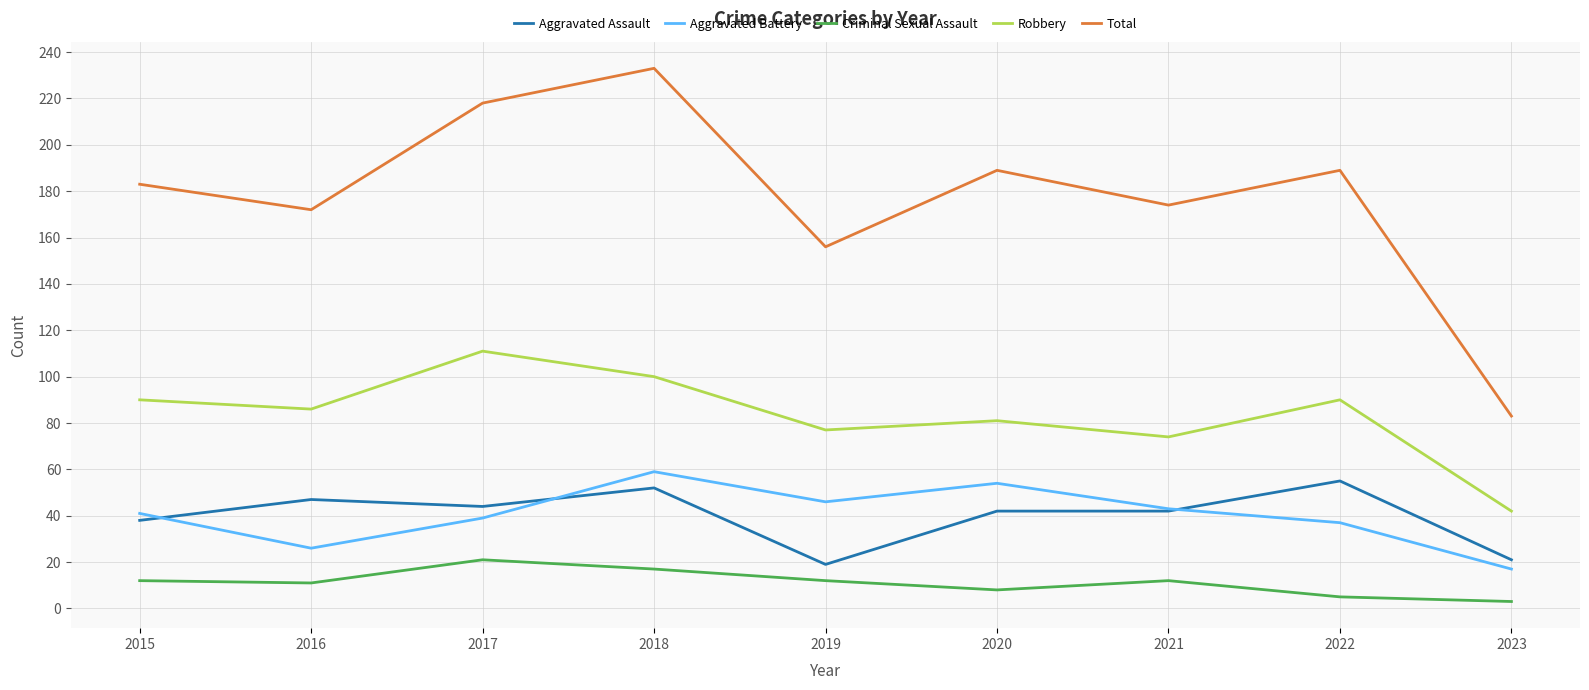

The value of Aggravated Battery at 2023 is 17. True or false?

True